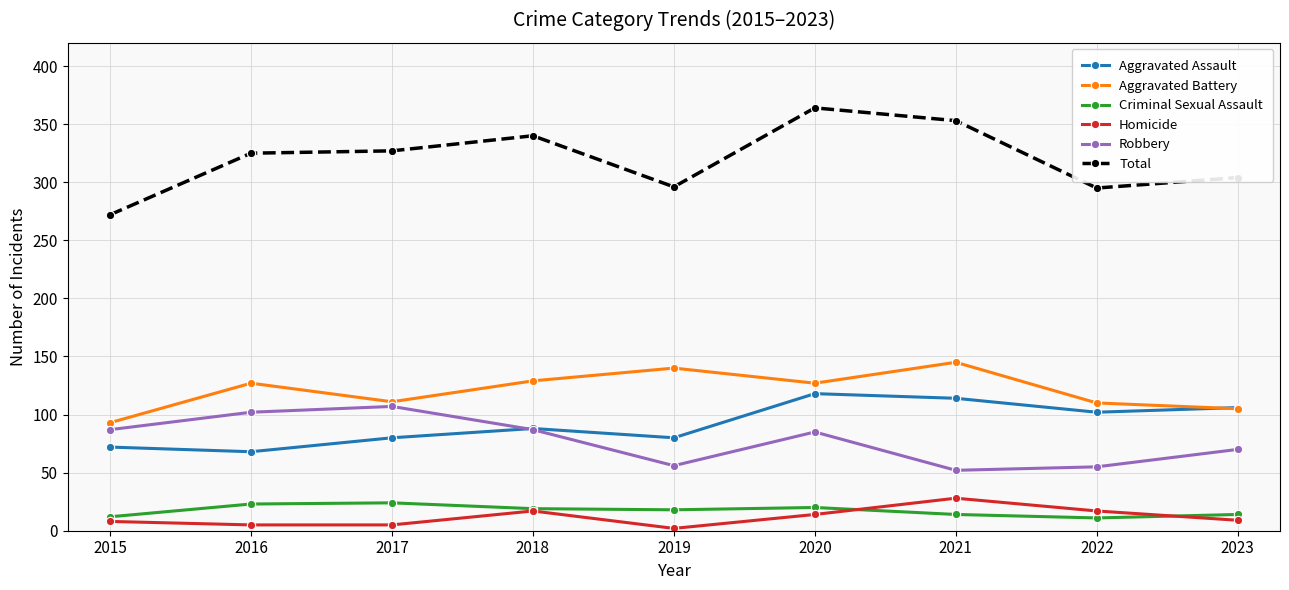

What is the sum of the Robbery values at 2020 and 2015?

172